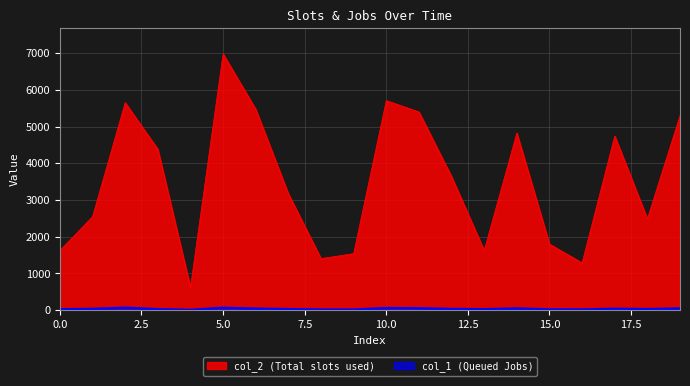

Count the number of categories in the chart.

20